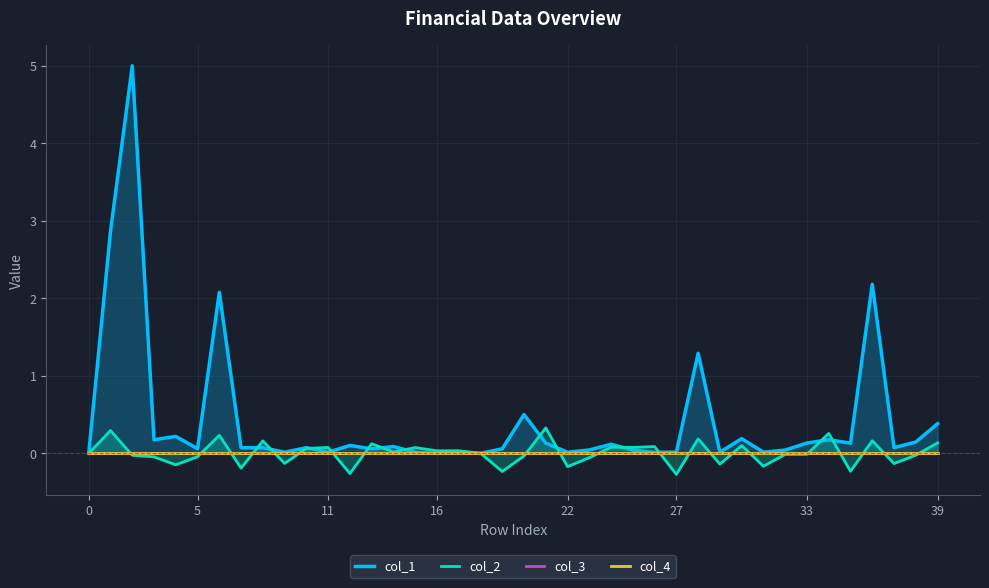

True or false: col_3 and col_1 intersect in this chart.

False